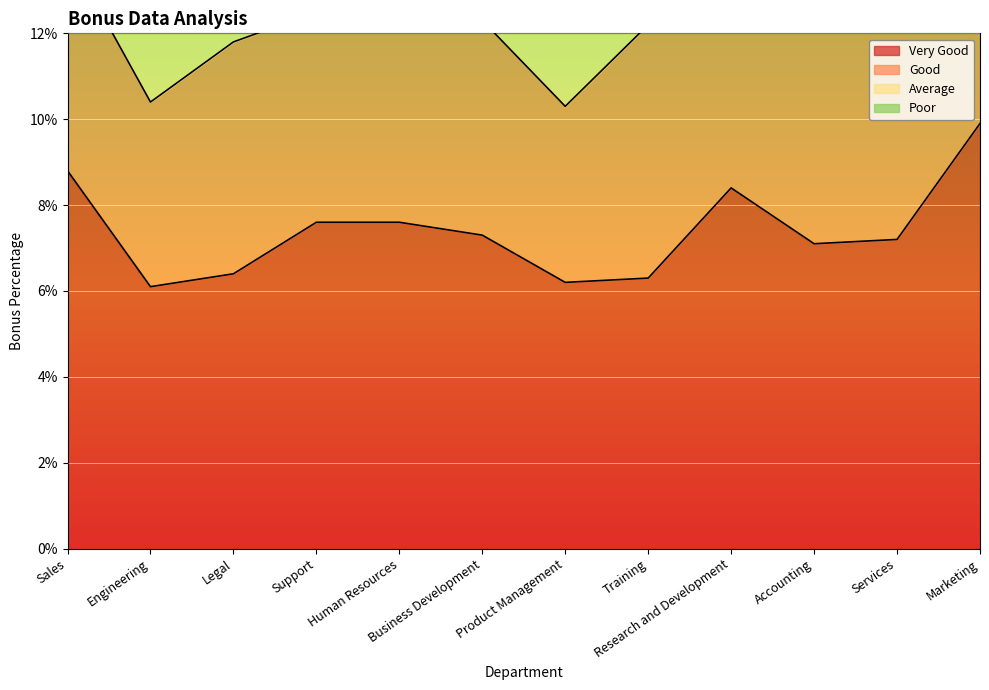

True or false: Average has a value of 0.0 at Human Resources.

True